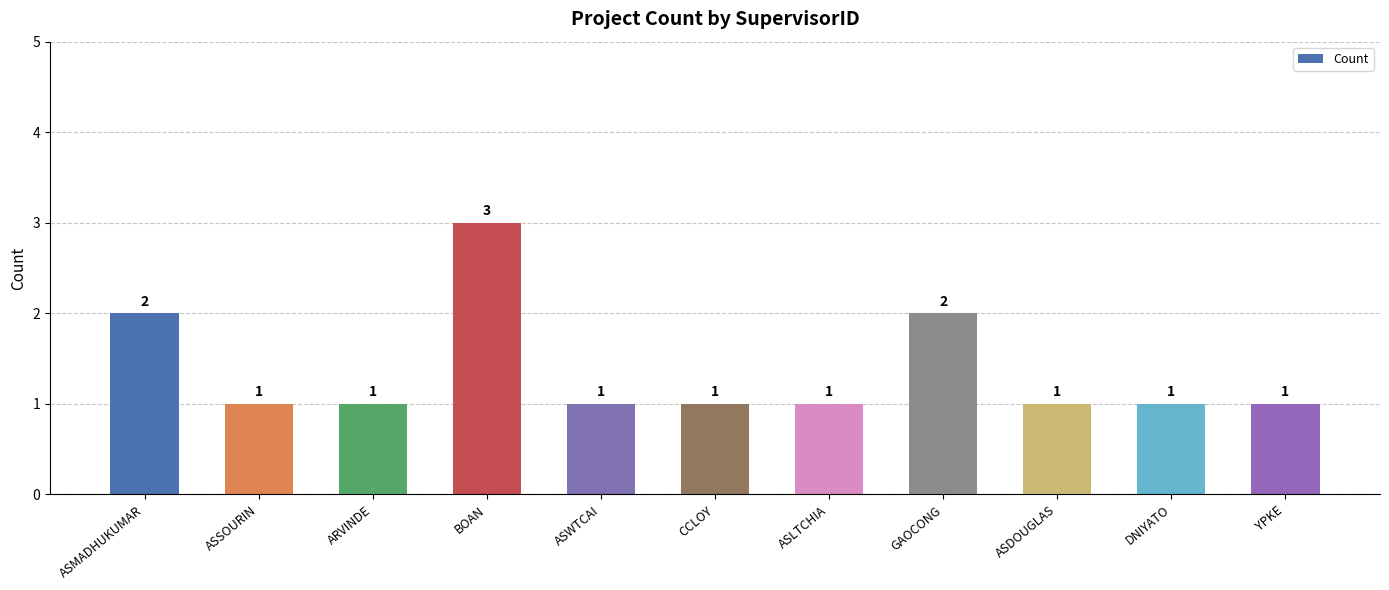

What is the value of the 3rd bar from the left?

1